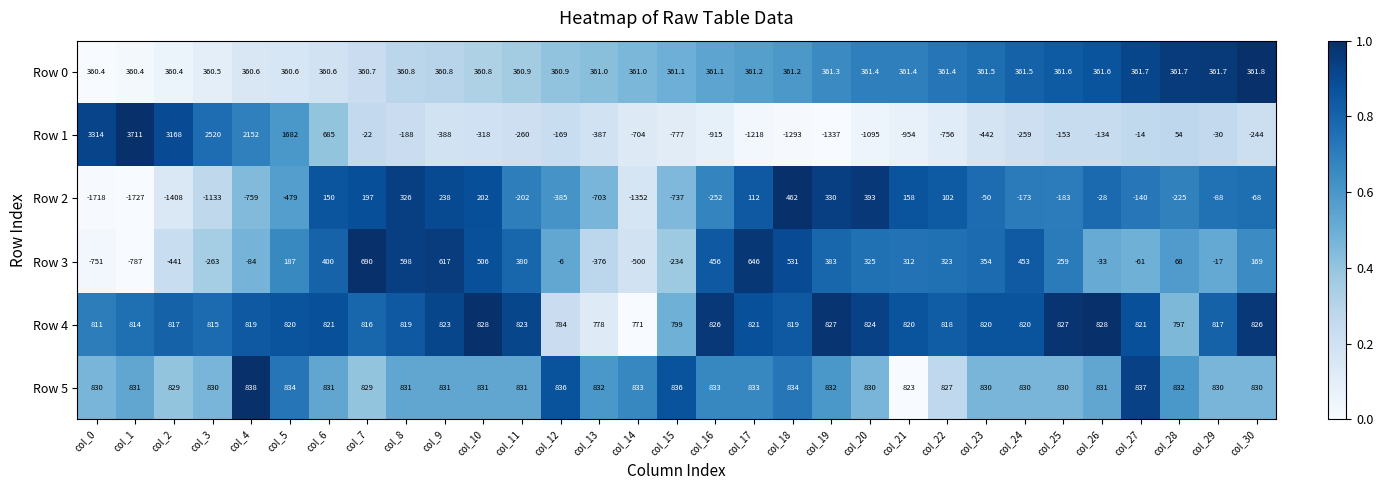

Which series has the largest range (max minus min)?

Row 1